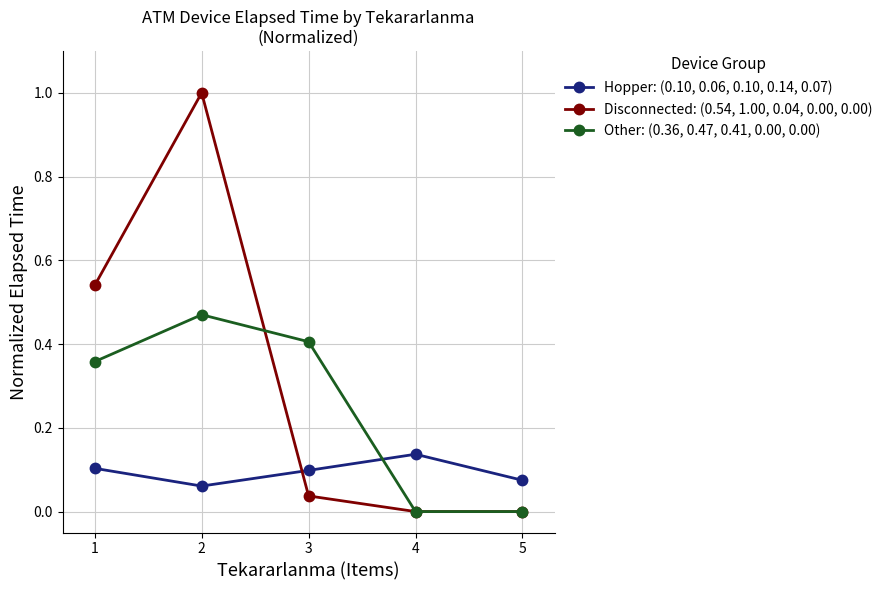

Which category has the highest value across all series?

2